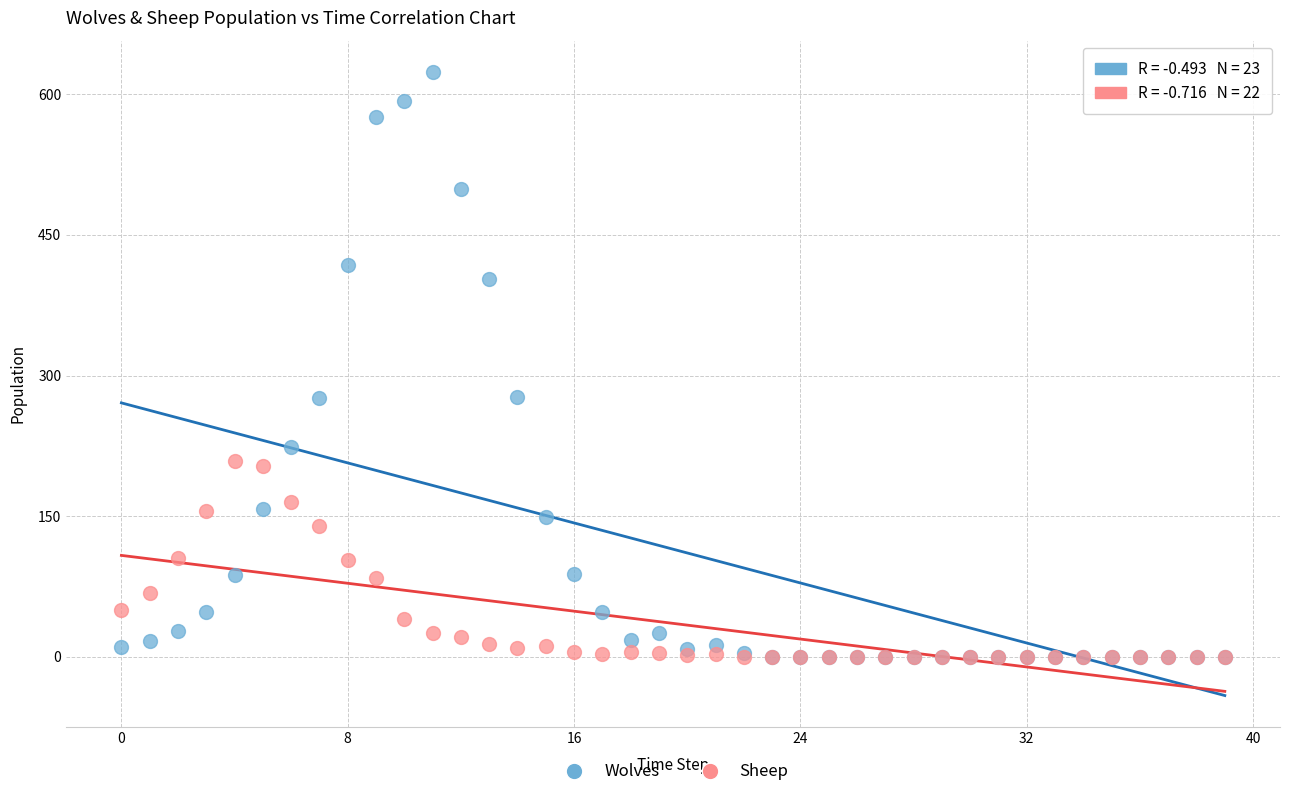

What are all the series names shown in the legend?

Wolves, Sheep